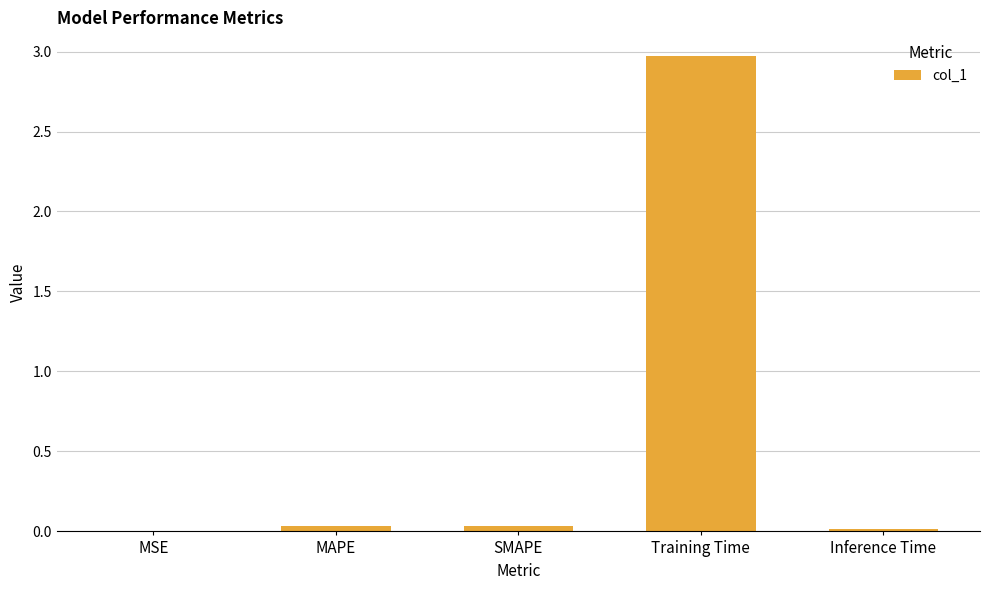

Is it true that the value at MAPE is 0.0?

True